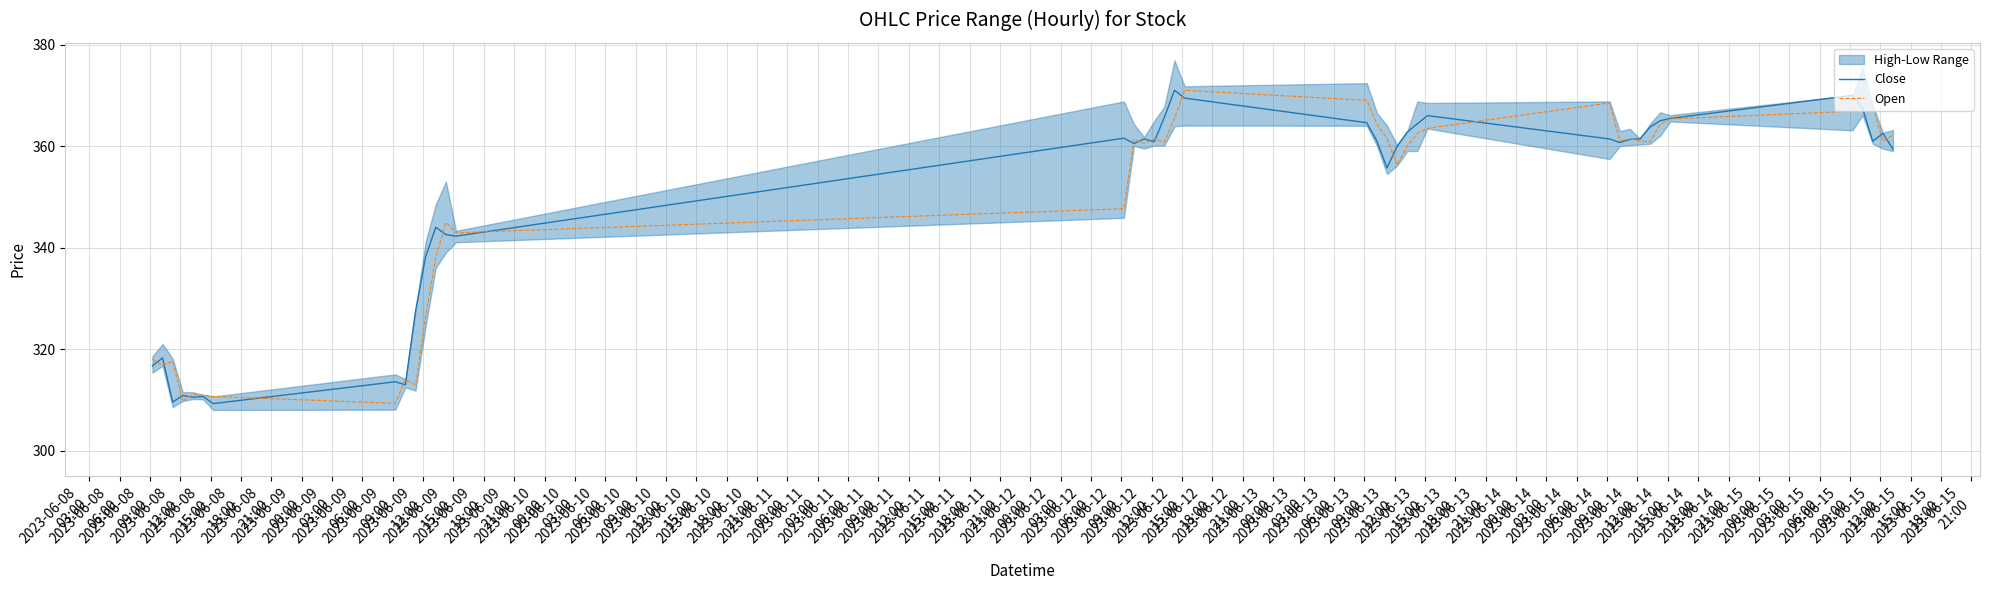

What is the minimum value shown in the chart?

309.2